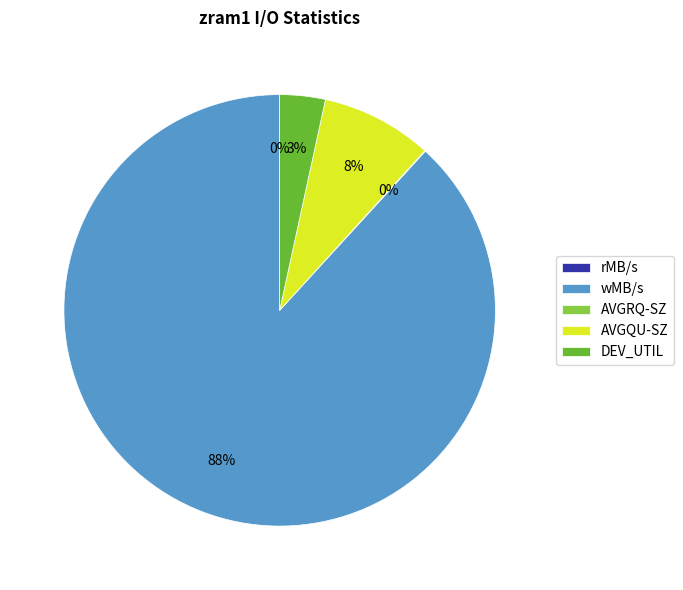

Which category has the biggest portion of the pie?

wMB/s